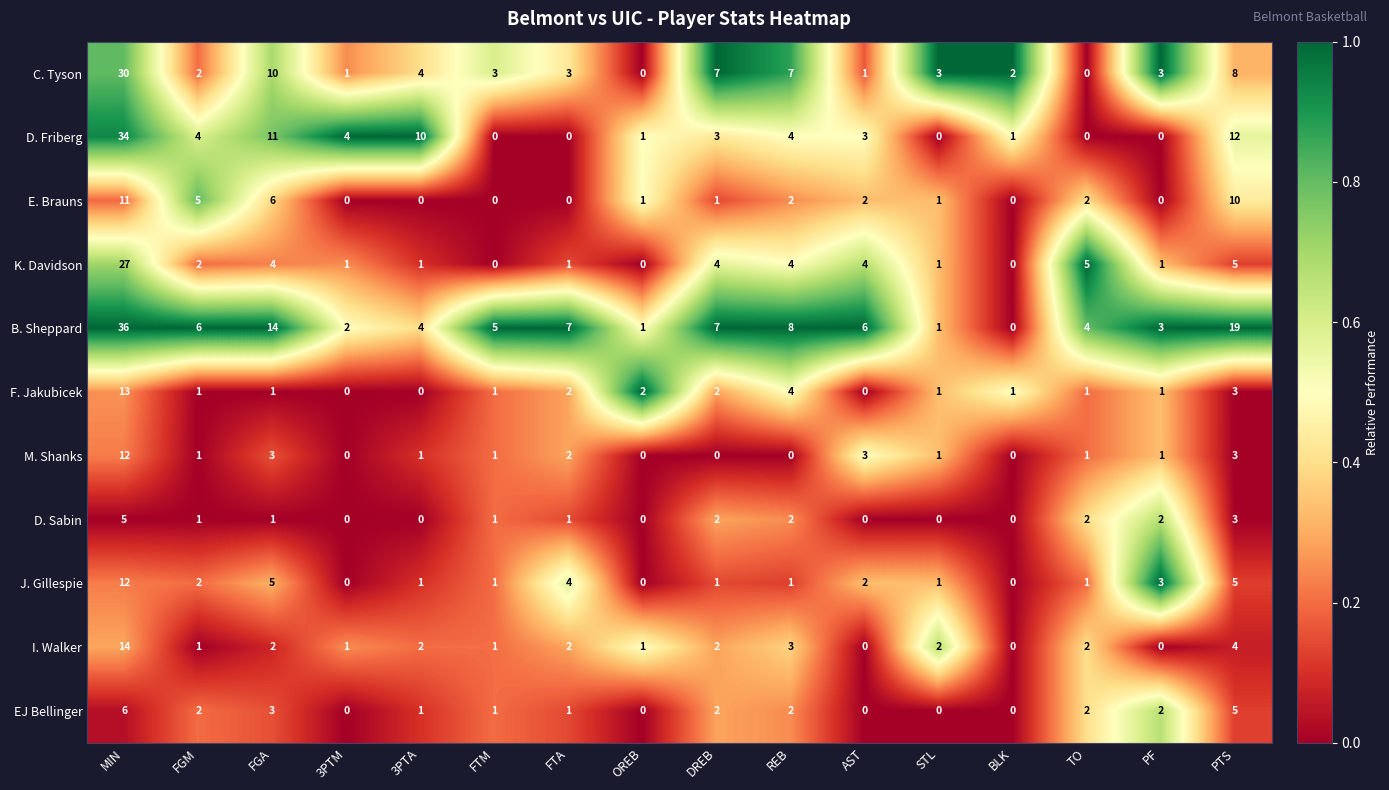

What is the greatest value displayed?

36